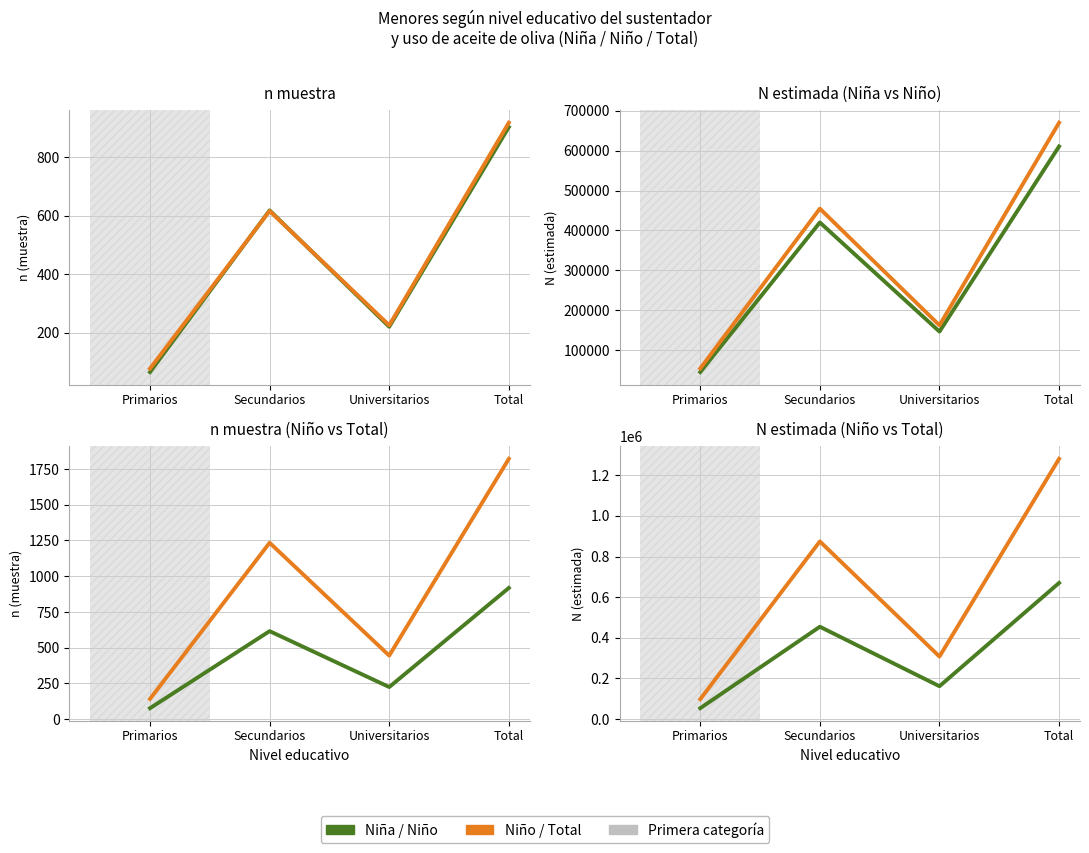

True or false: Niño n (muestra) and Niña N (estimada) intersect in this chart.

False